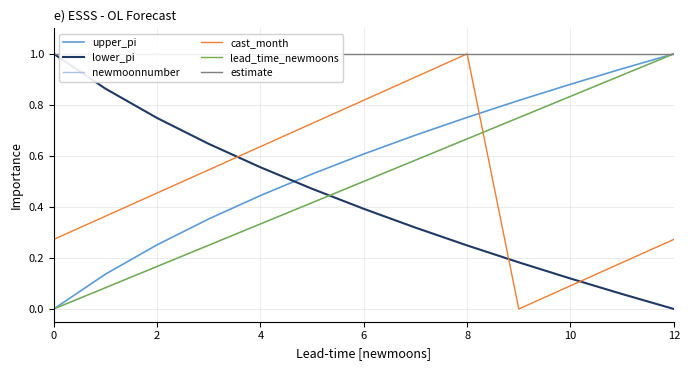

At which category does the chart reach its peak across all series?

12